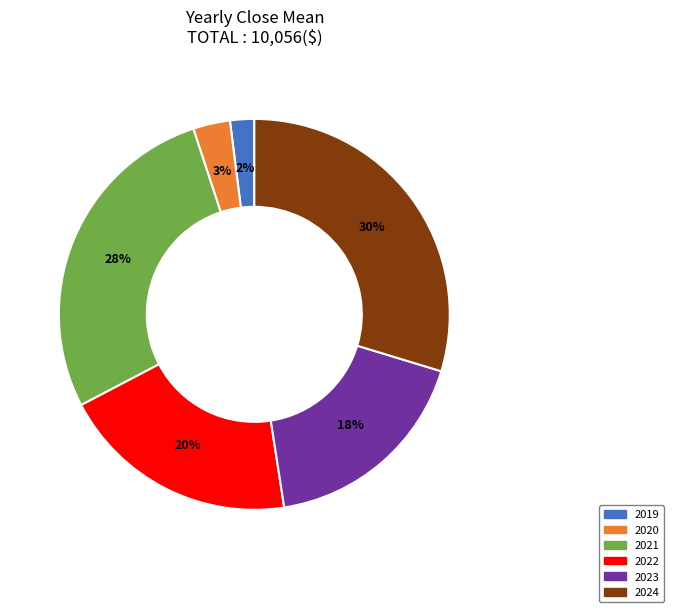

Does any single category account for the majority?

No